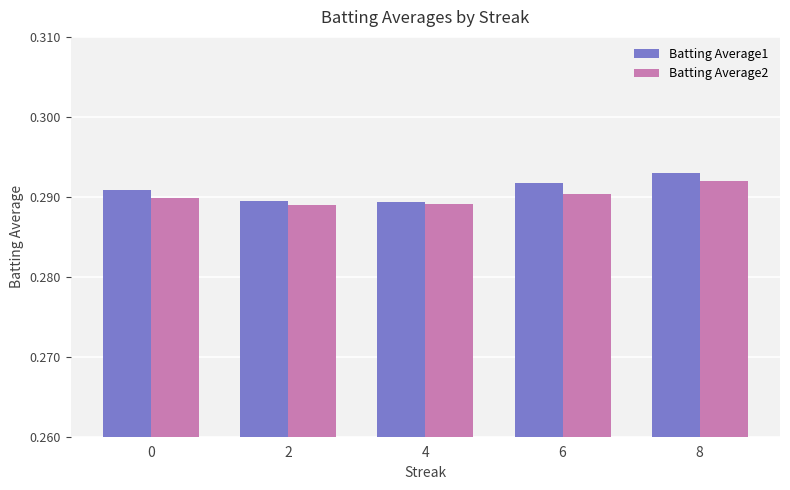

Which series changed the most between 2 and 6?

Batting Average1